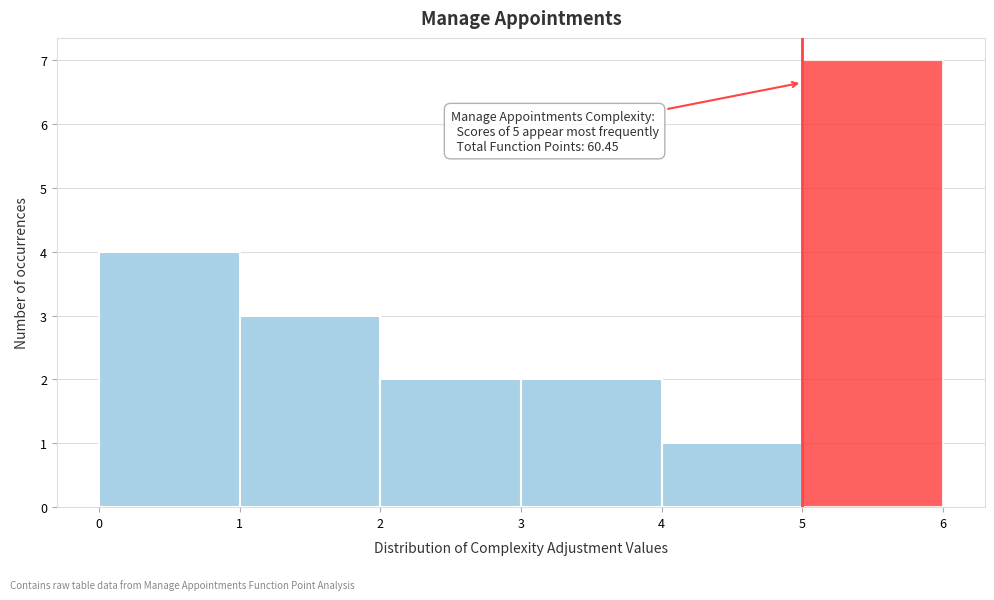

Which range on the x-axis has the tallest bar?

5 to 6